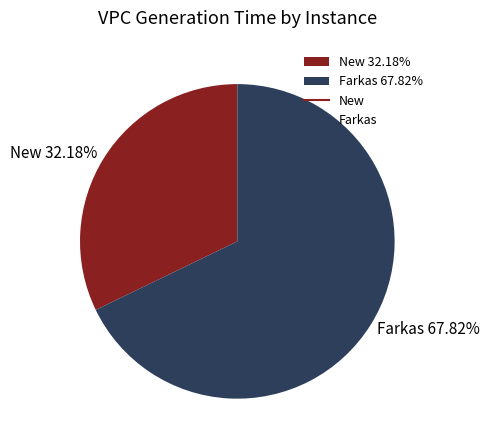

Is the sum of New 32.18% and Farkas 67.82% greater than half?

Yes